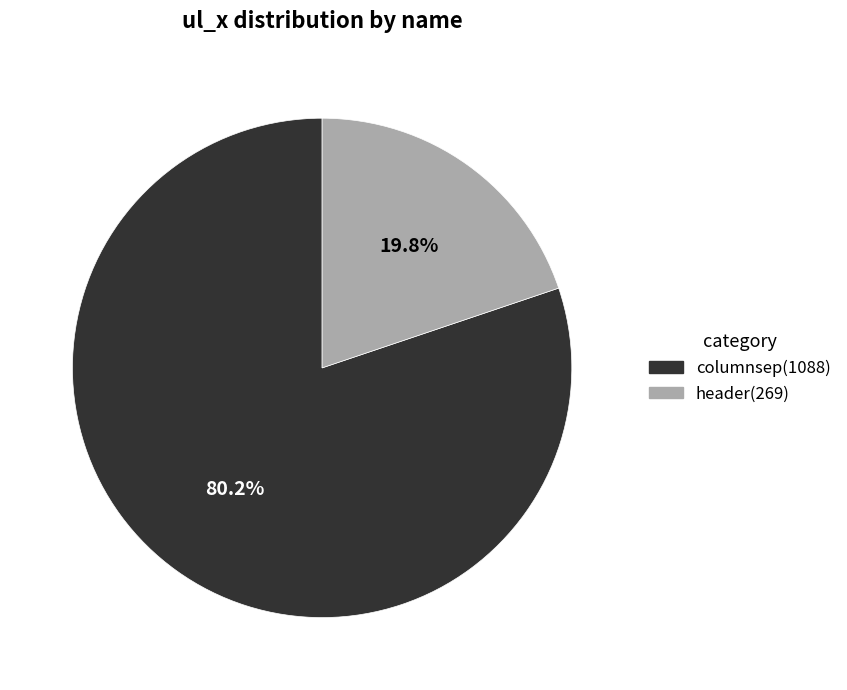

How many segments does this pie chart have?

2